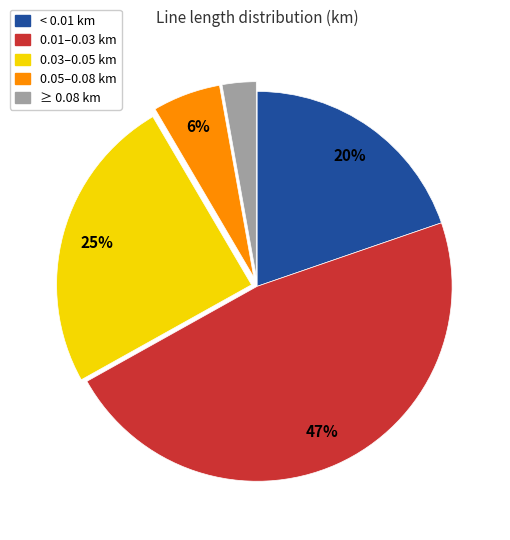

Approximately how many times larger is the value at < 0.01 km compared to 0.01–0.03 km?

0.4